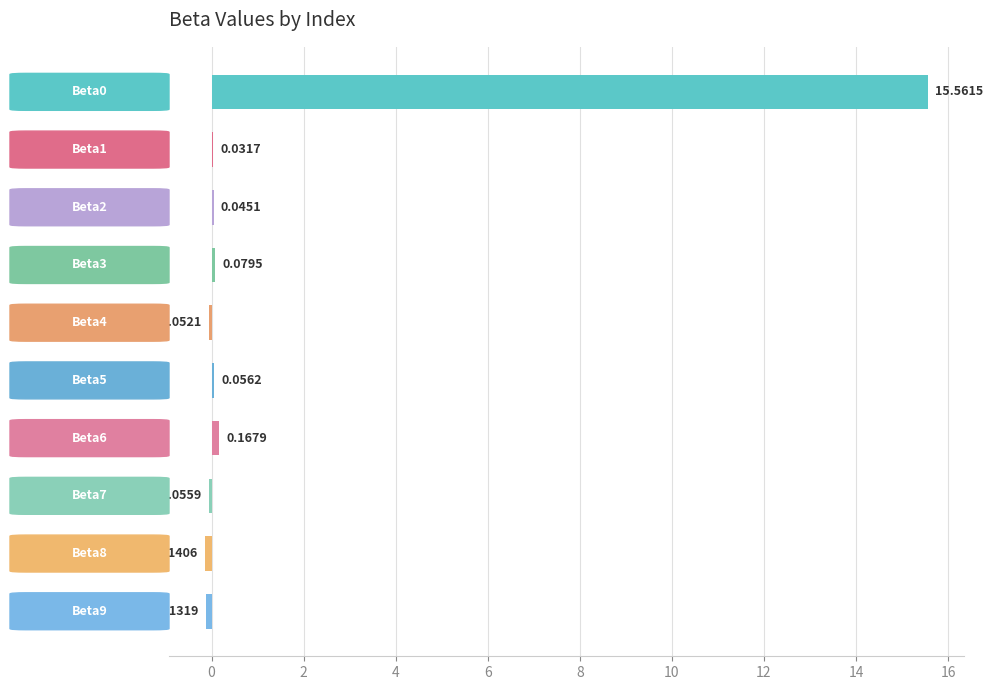

What is the sum of all values?

15.6